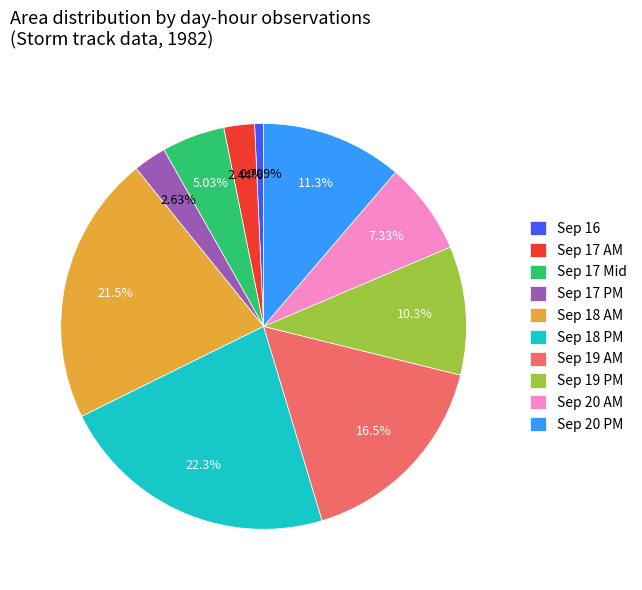

What is the ratio of the value at Sep 18 PM to the value at Sep 19 PM?

2.2